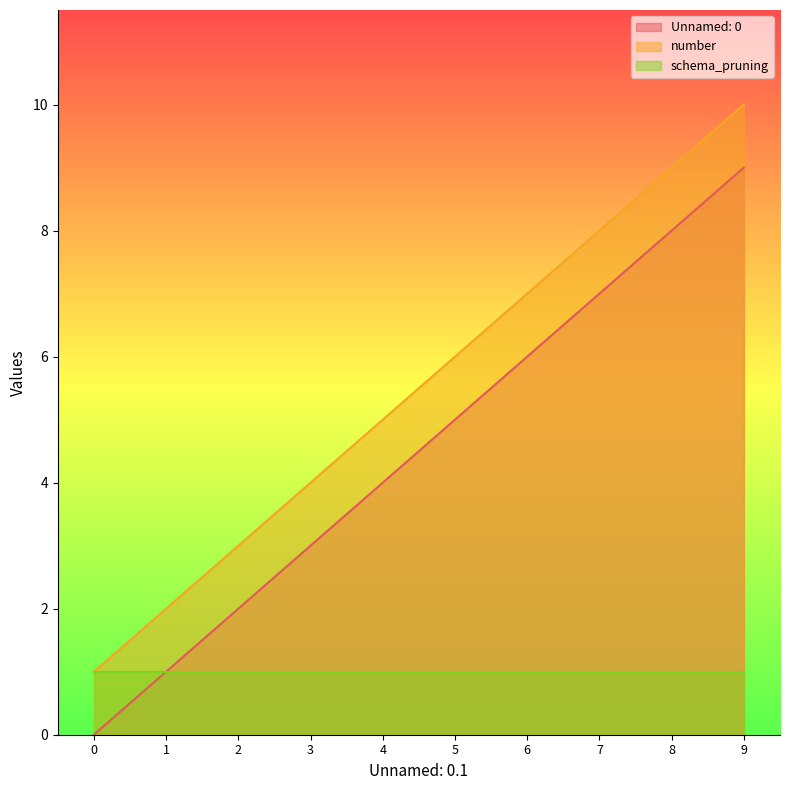

The Unnamed: 0 series shows 5 at 5. True or false?

True